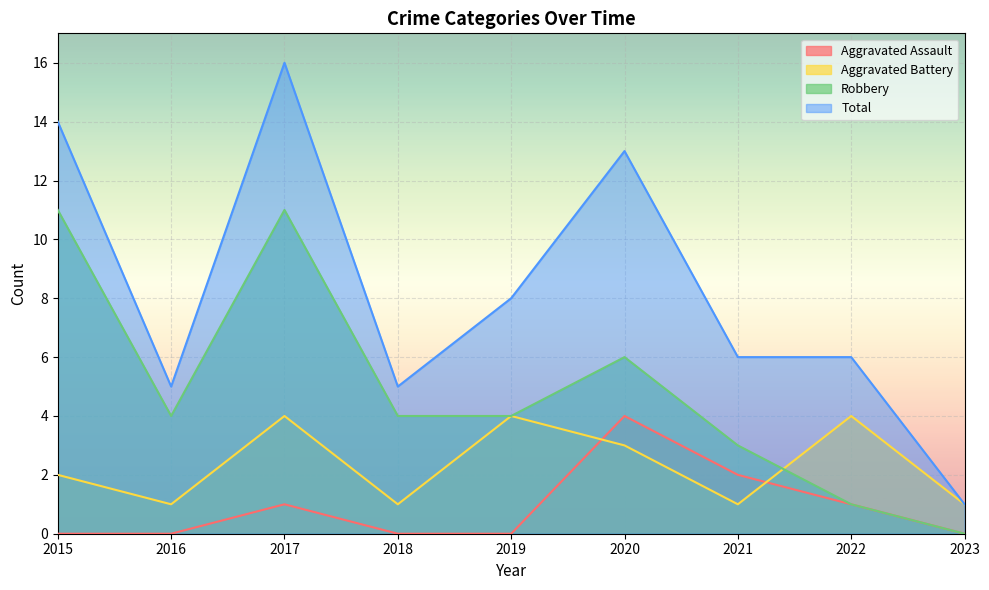

Where is Aggravated Assault nearest to the value 2?

2021